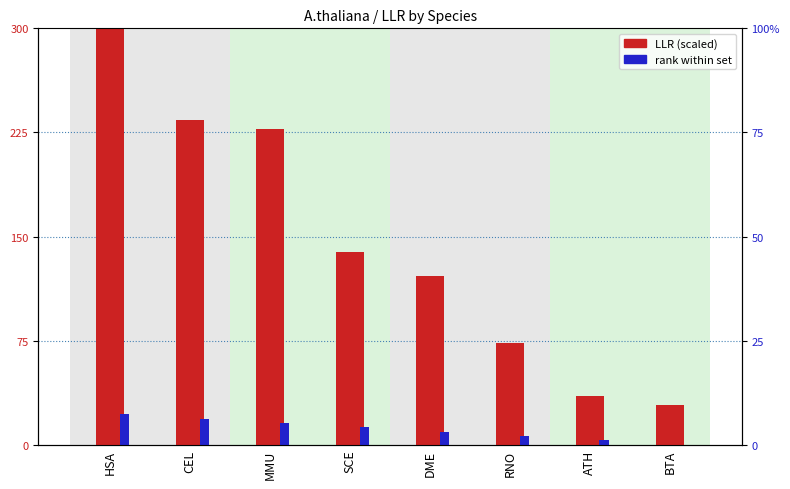

True or false: LLR (scaled) has a value of 233.9 at CEL.

True